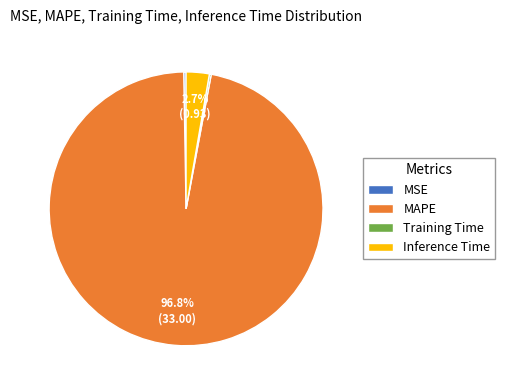

Is there a majority slice in this chart?

Yes